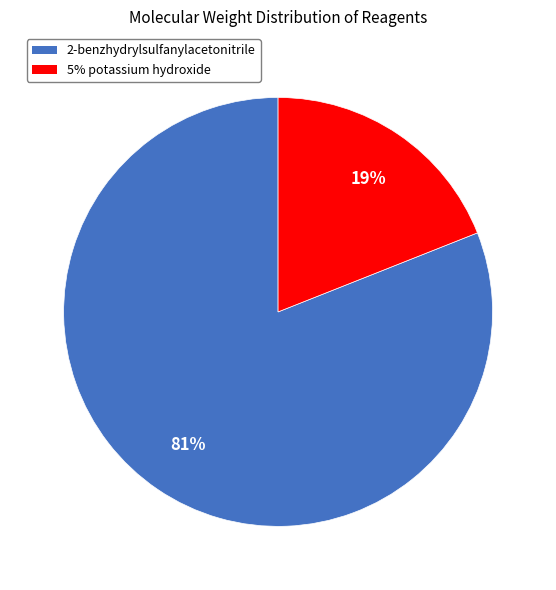

Which category has the smallest portion of the pie?

5% potassium hydroxide